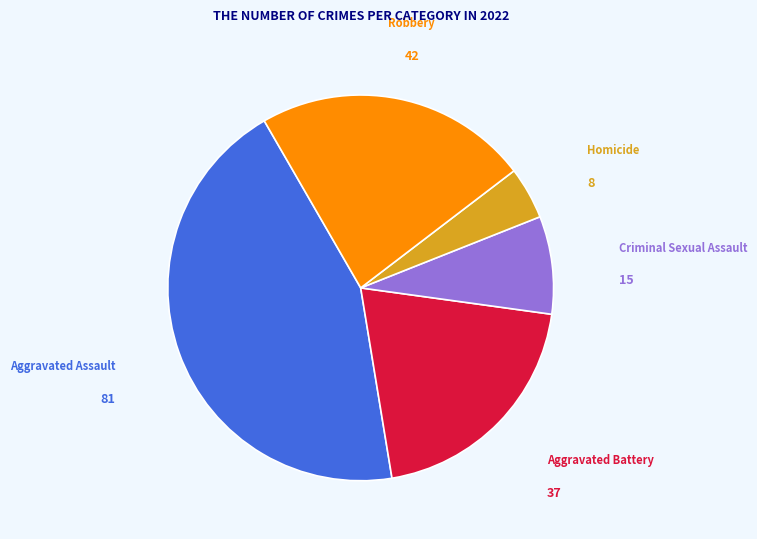

Rank the categories by value from highest to lowest.

Aggravated Assault, Robbery, Aggravated Battery, Criminal Sexual Assault, Homicide